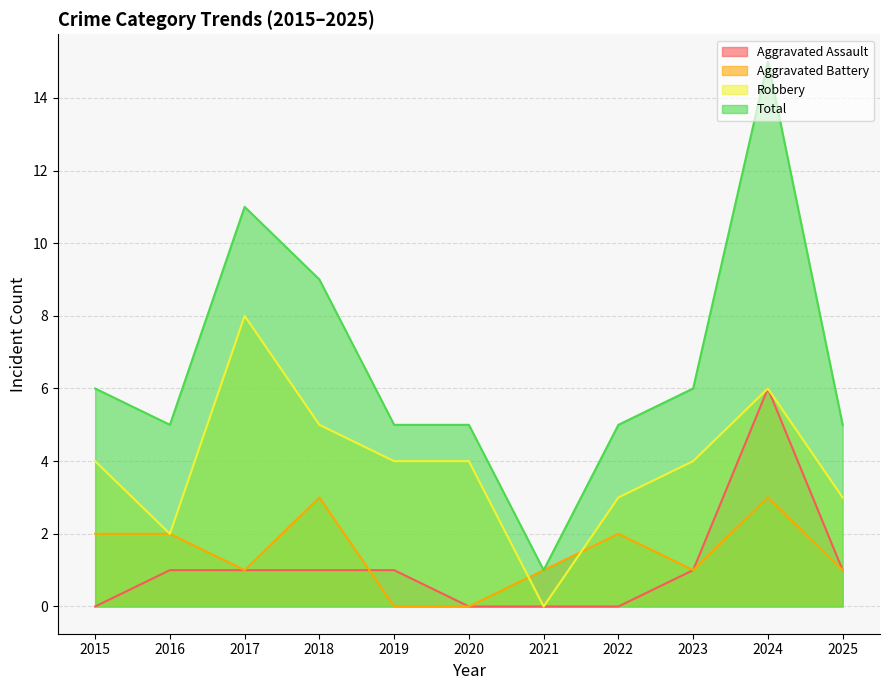

Is it true that Aggravated Assault equals -3 at 2020?

False